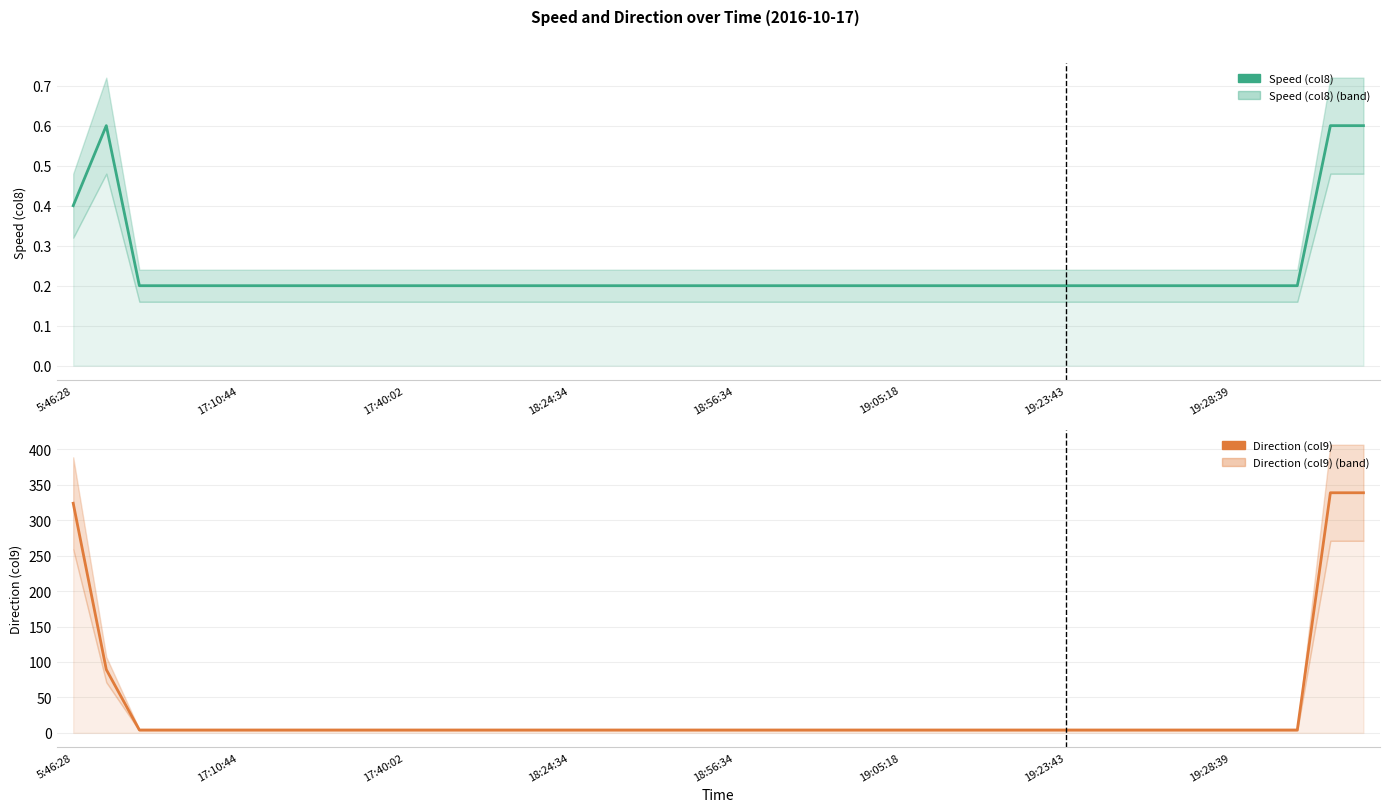

Which series has the largest total across all categories?

Direction (col9)